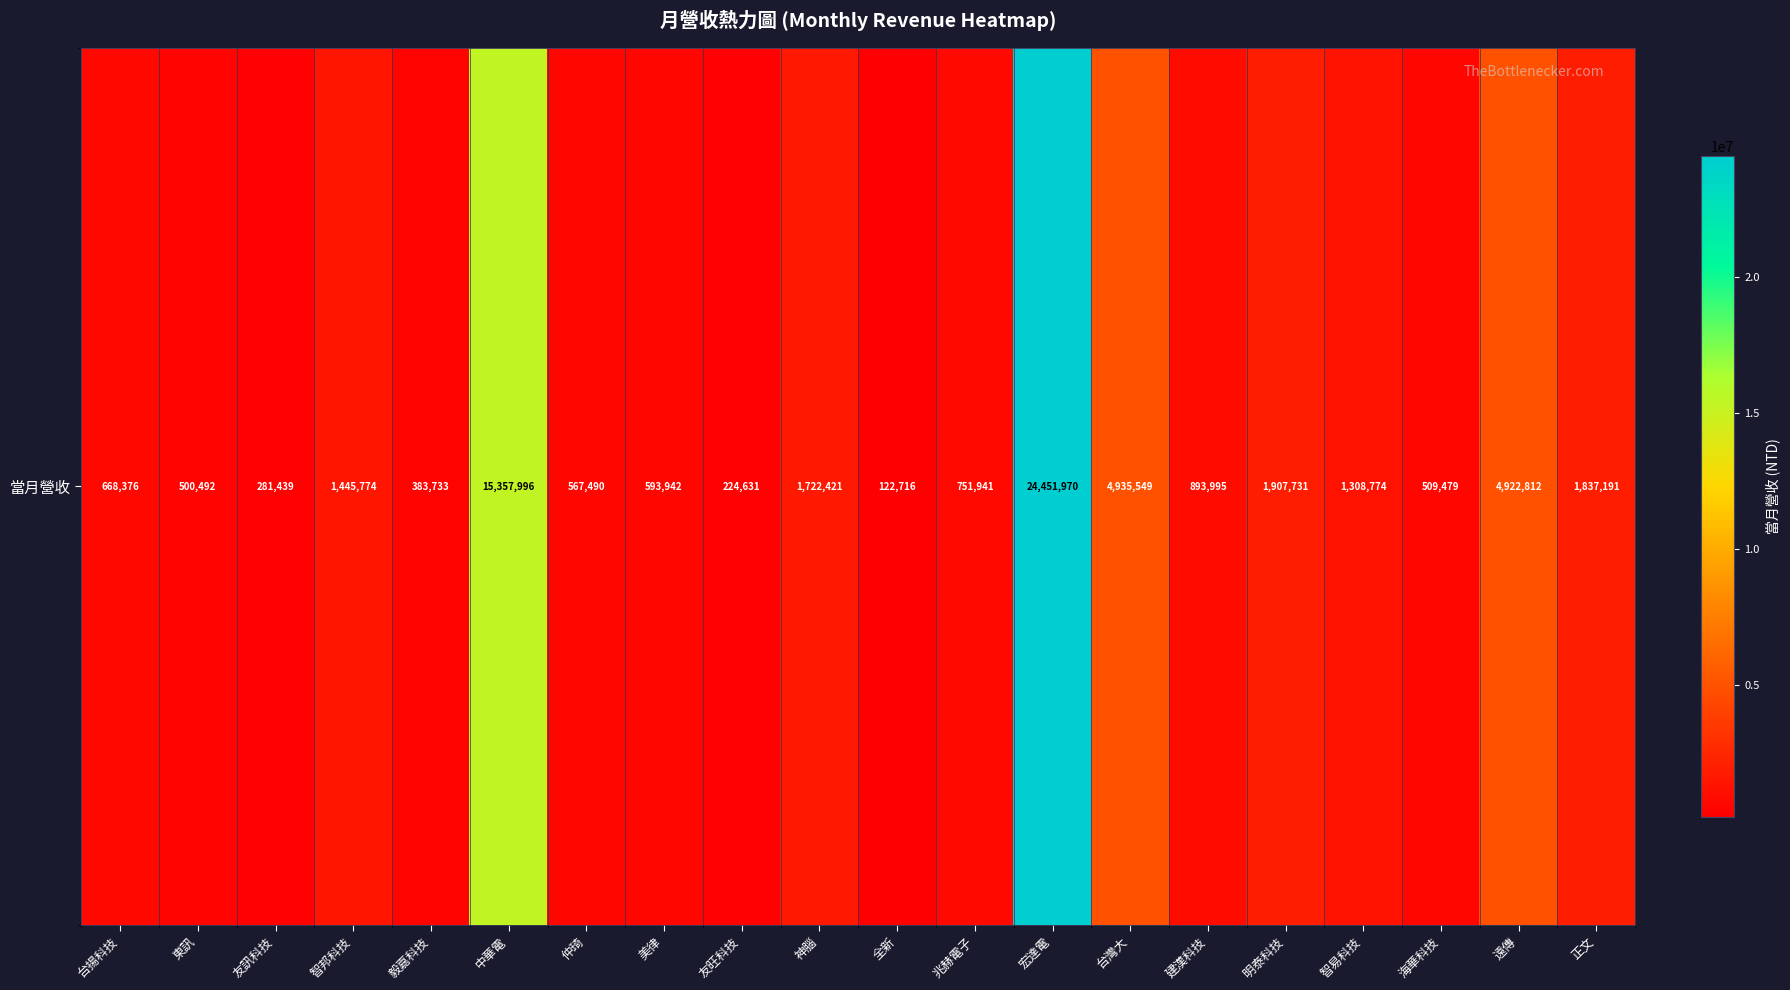

Rank the categories by value from lowest to highest.

全新, 友旺科技, 友訊科技, 毅嘉科技, 東訊, 海華科技, 仲琦, 美律, 台揚科技, 兆赫電子, 建漢科技, 智易科技, 智邦科技, 神腦, 正文, 明泰科技, 遠傳, 台灣大, 中華電, 宏達電